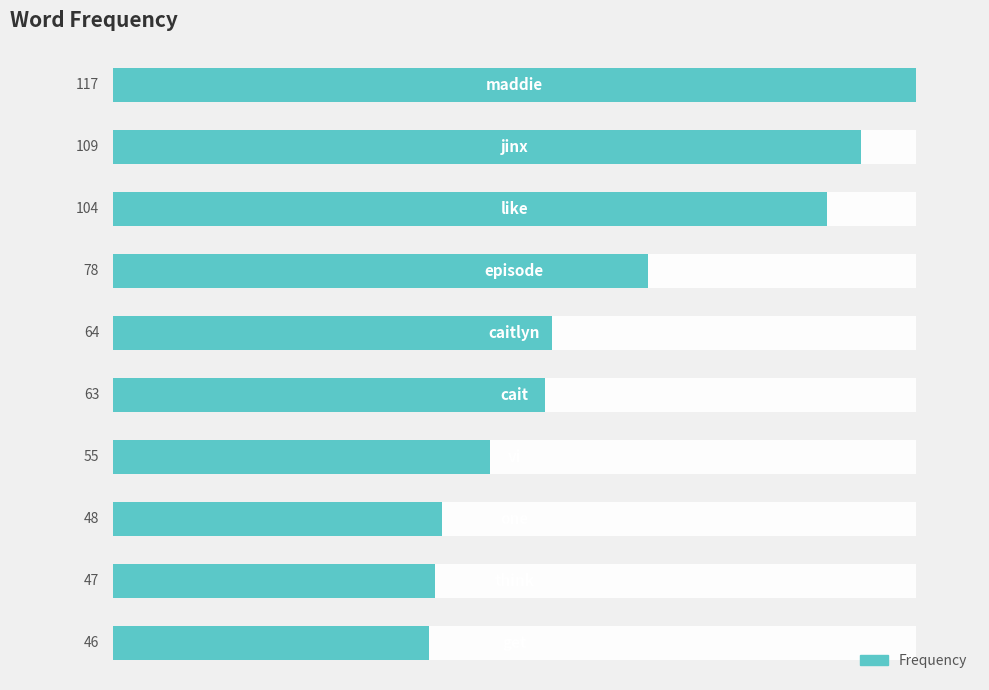

Rank the categories by value from lowest to highest.

9, 8, 7, 6, 5, 4, 3, 2, 1, 0